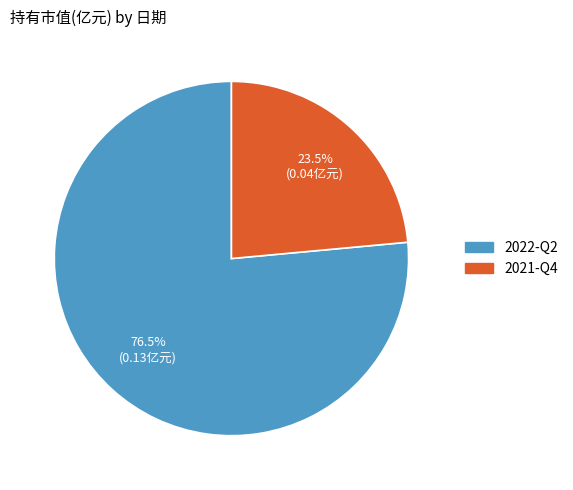

Which category accounts for the majority?

2022-Q2